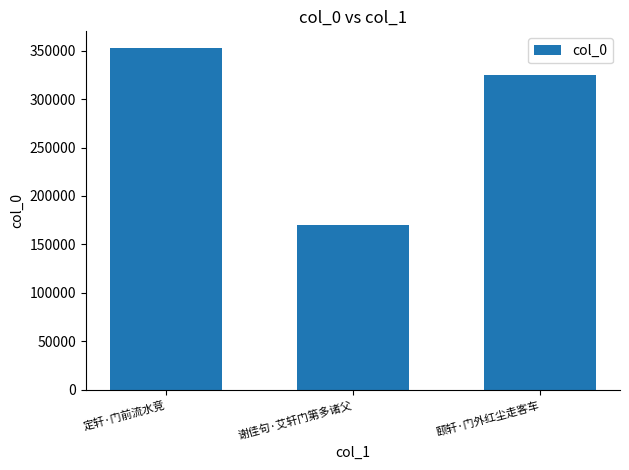

What is the label of the 1st bar from the right?

颐轩·门外红尘走客车